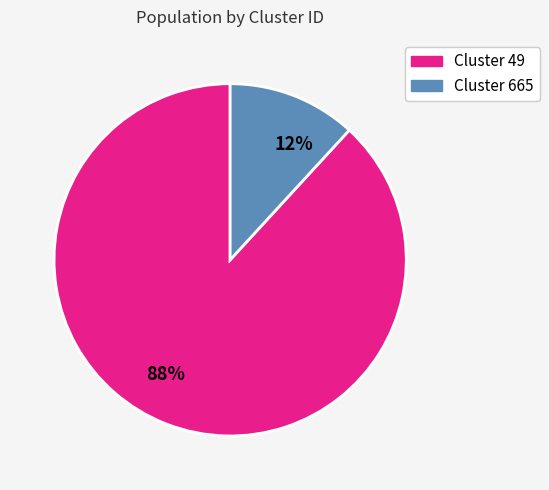

To the nearest percent, what percentage of the pie is 88%?

88%